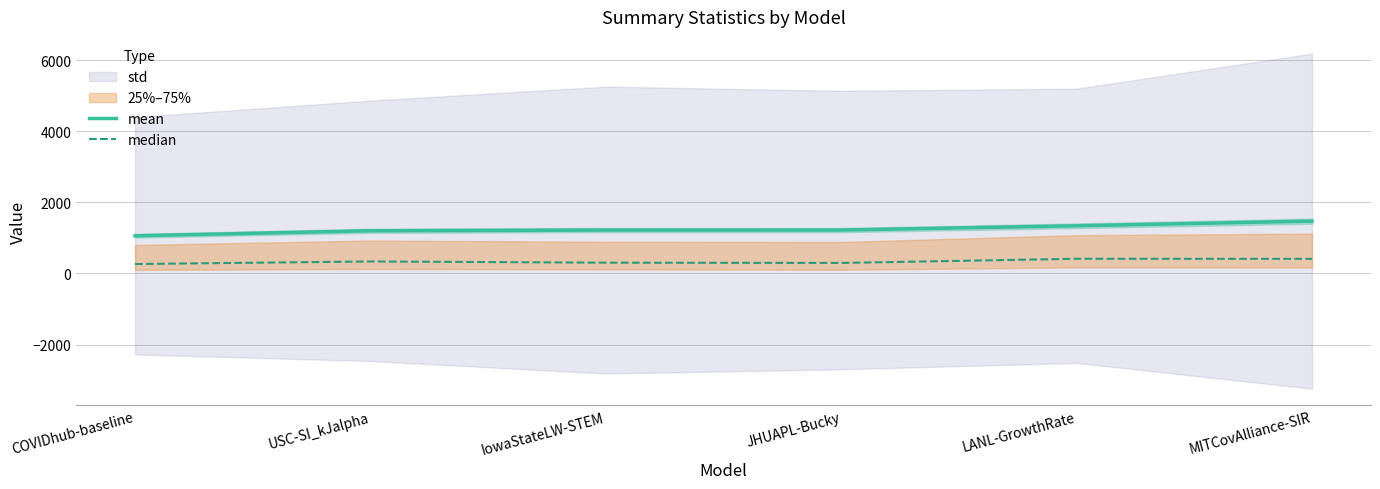

True or false: mean and median cross at least once.

False